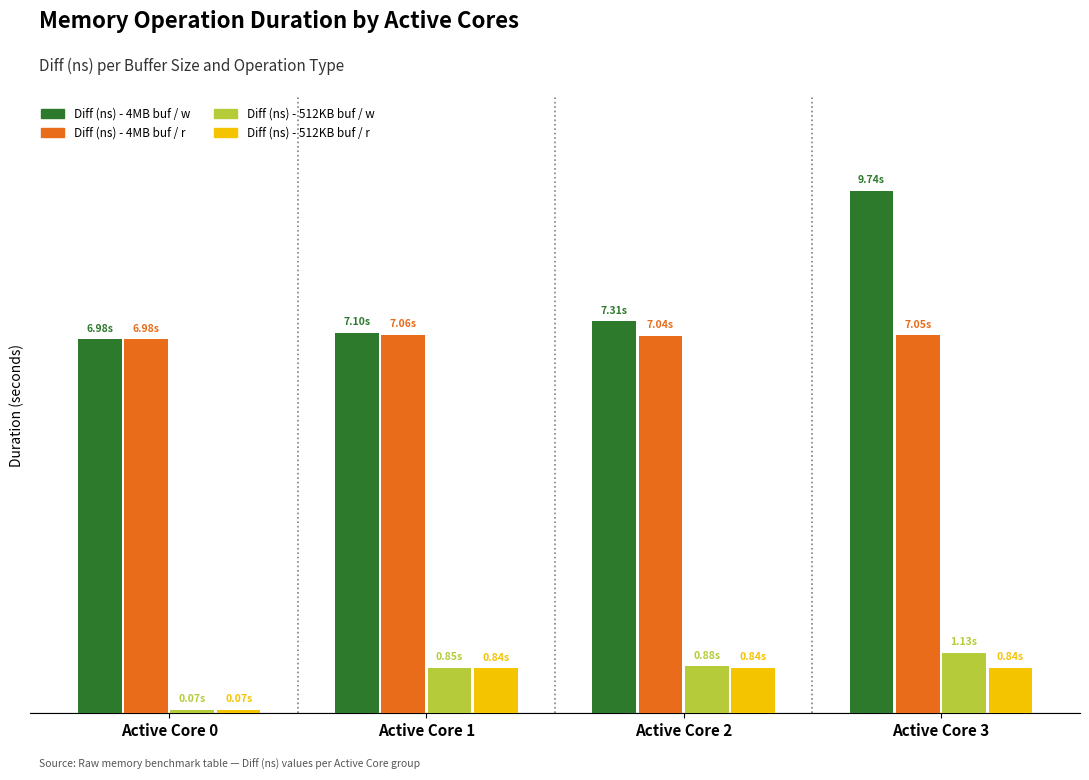

At which label does Diff (ns) - 4MB buf / w reach its minimum?

Active Core 0